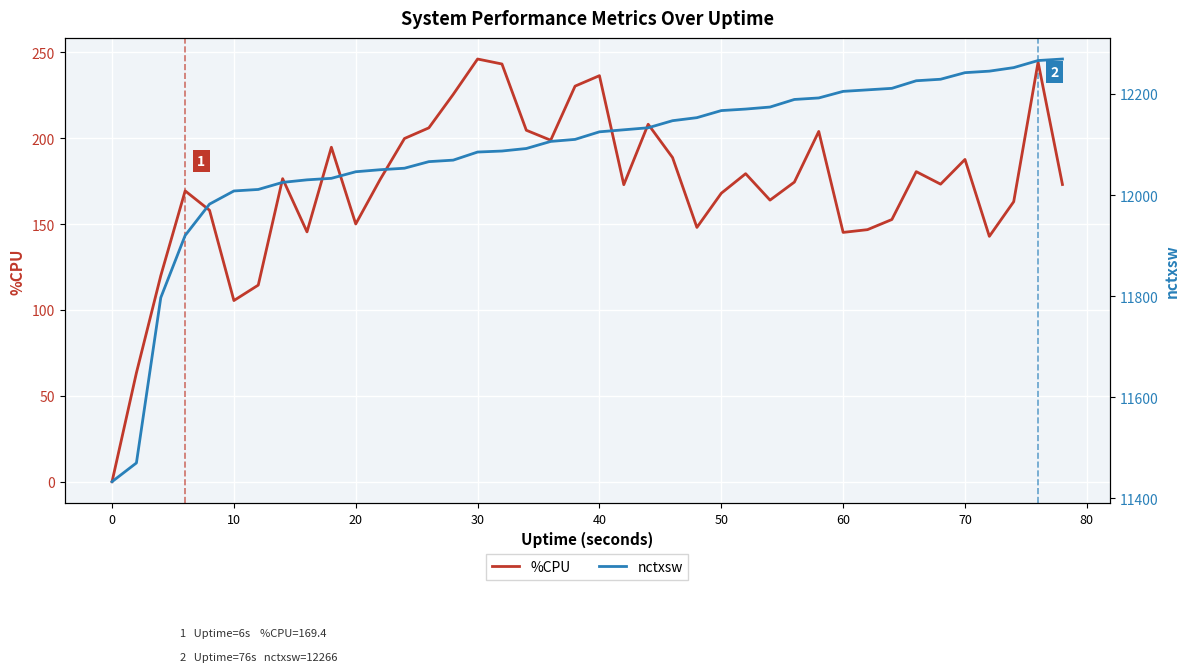

How many lines are shown in the chart?

2